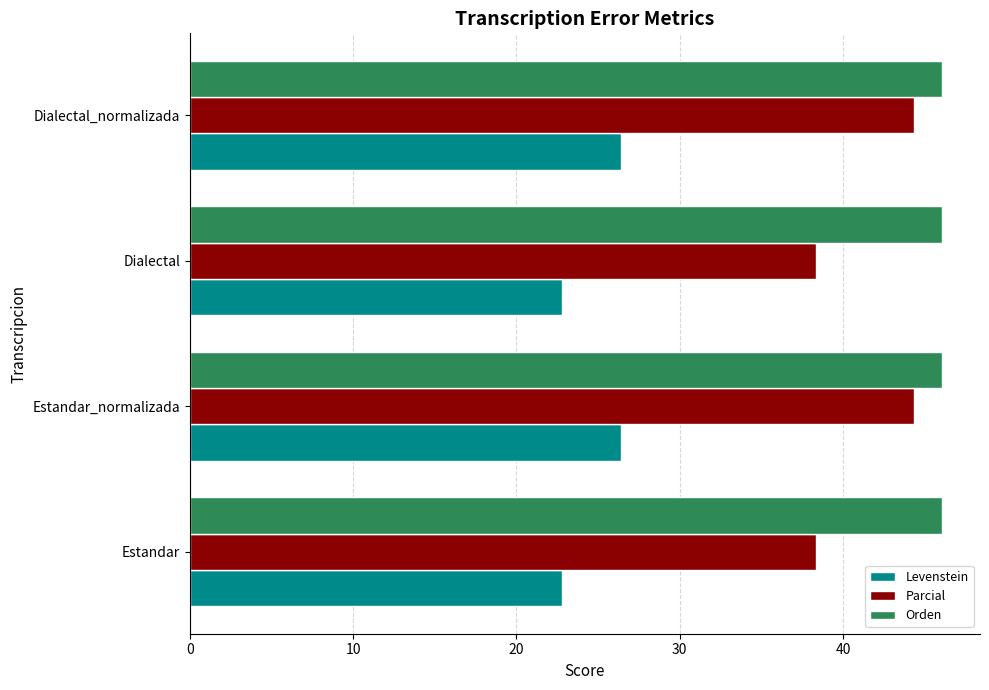

Which series has the largest total across all categories?

Orden